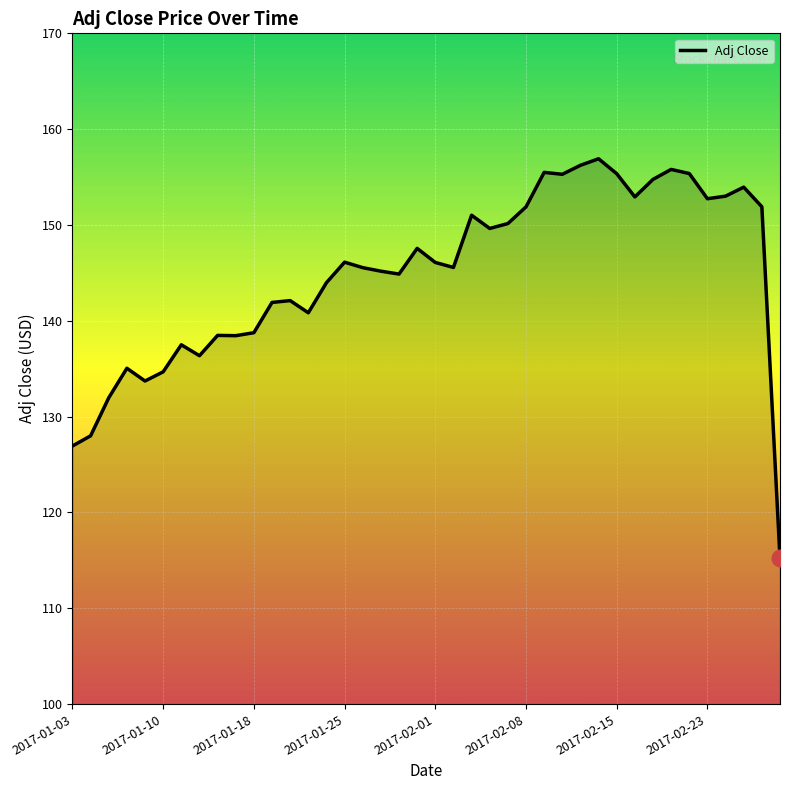

What is the maximum value shown in the chart?

156.9